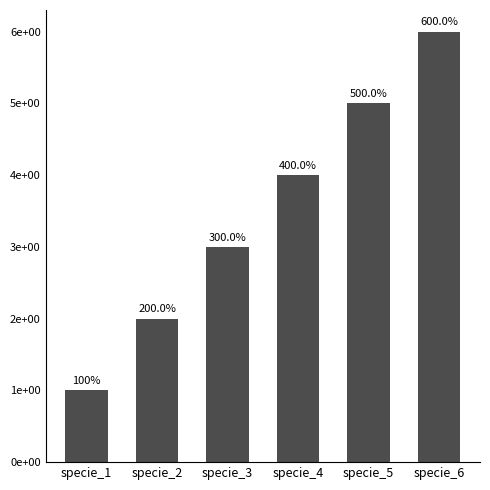

What is the value of the 6th bar from the left?

6